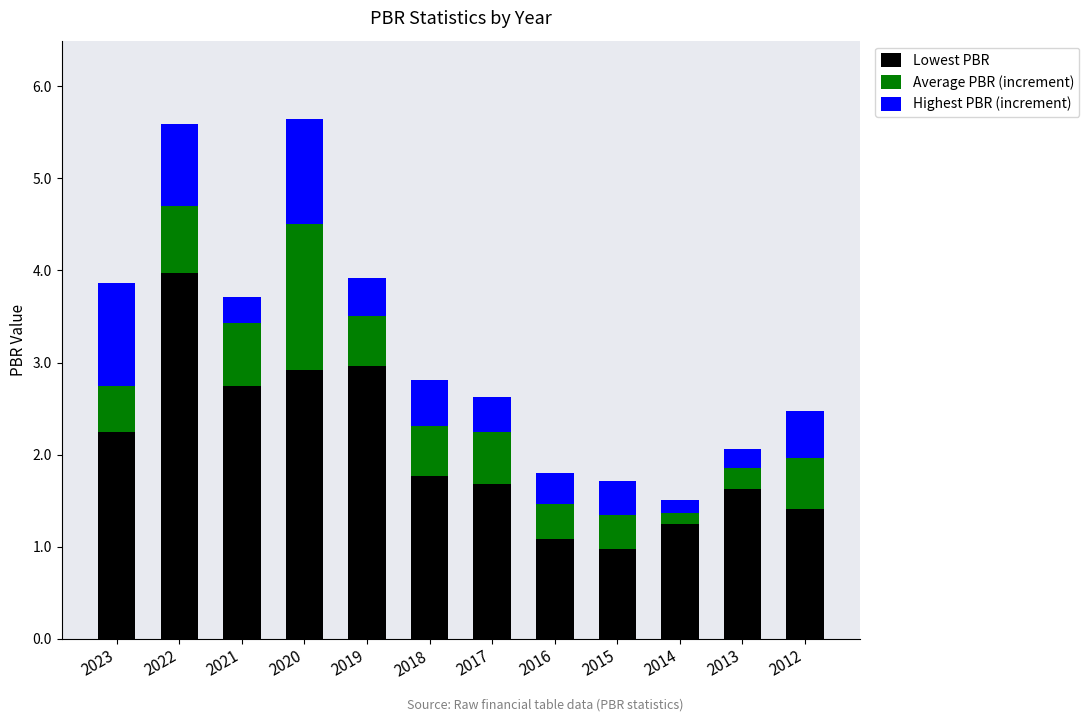

What is the total value across all series at 2012?

2.5